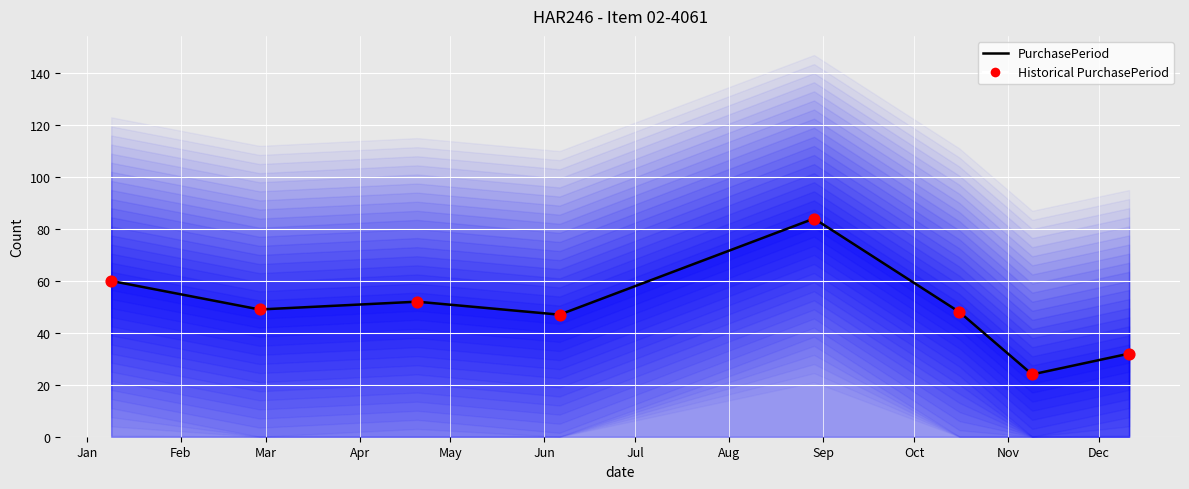

At how many categories does at least one series exceed 52?

2